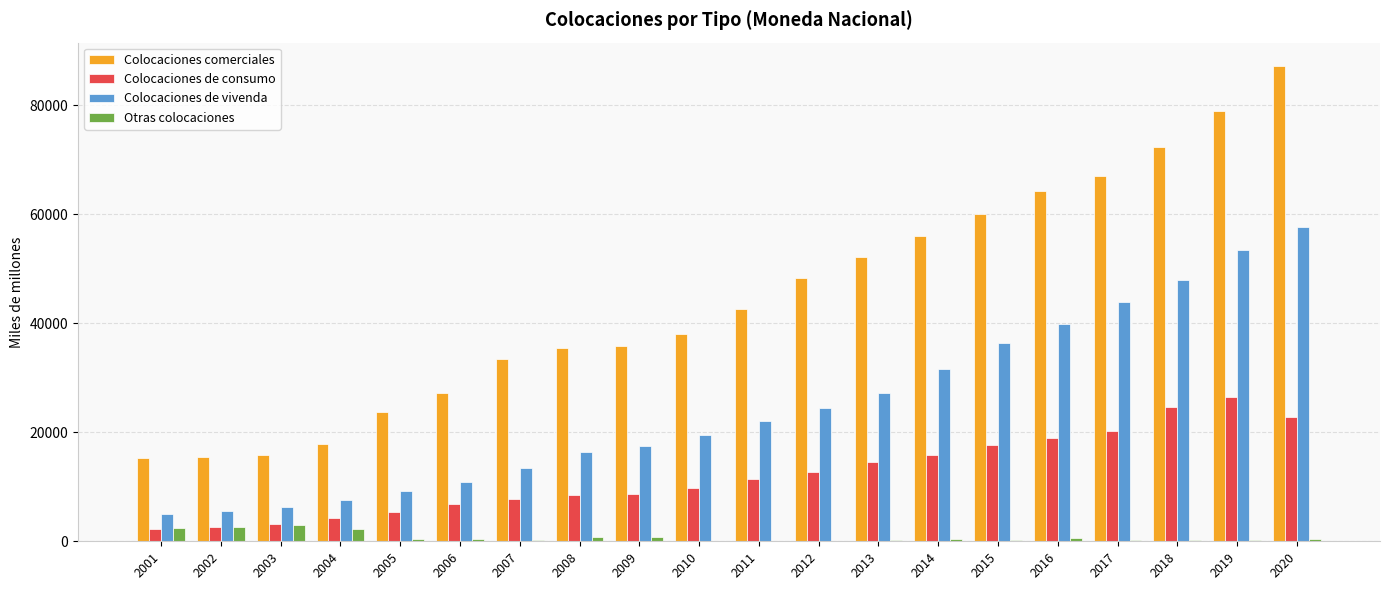

At which category does the chart reach its peak across all series?

2020